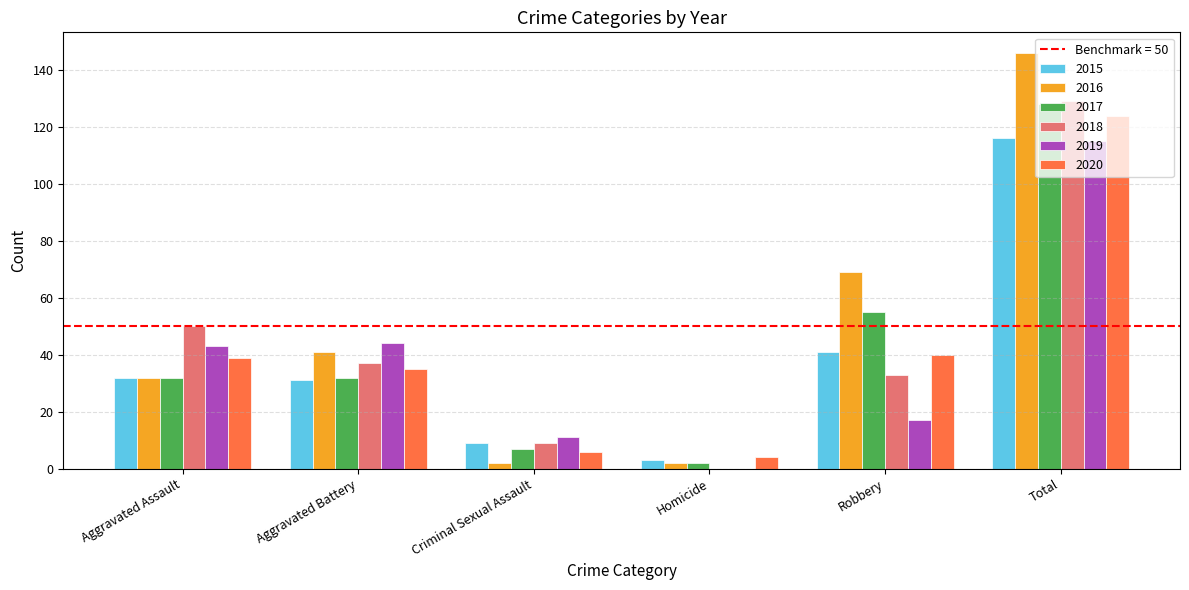

What is the spread (max minus min) of values at Robbery?

52